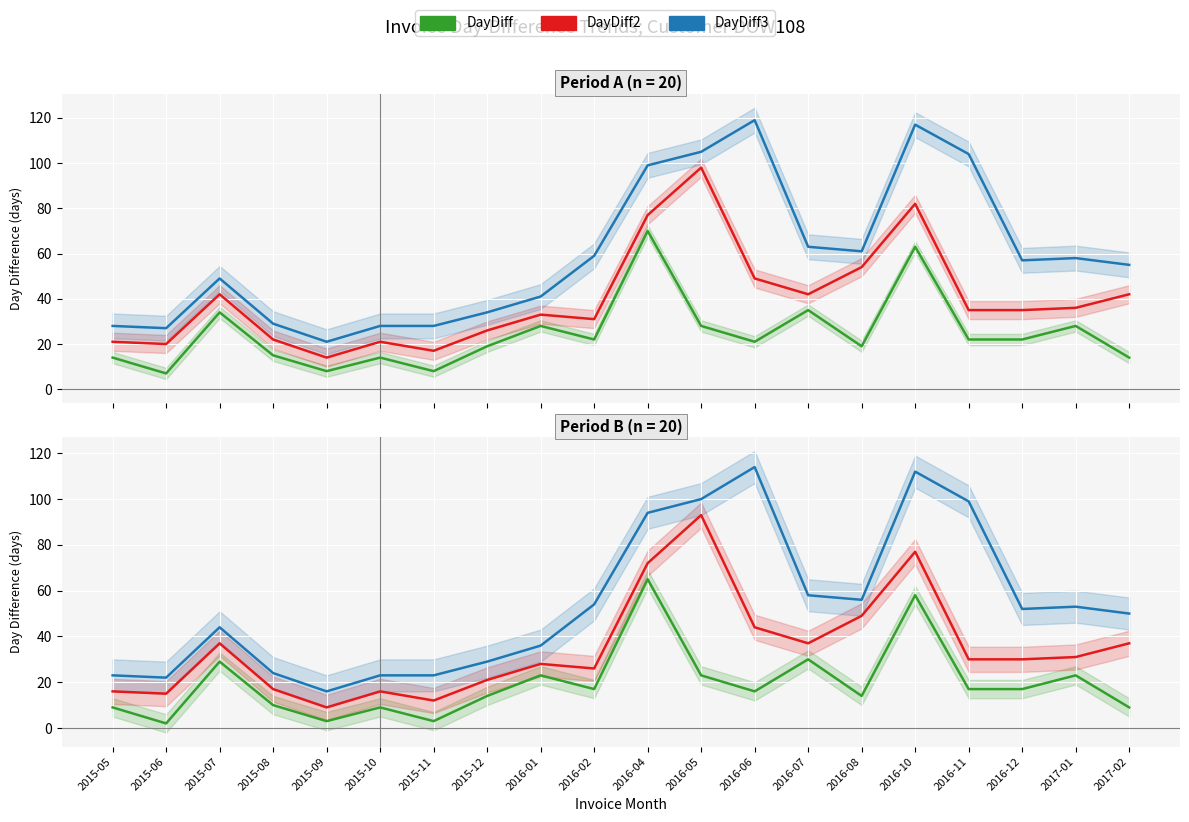

True or false: DayDiff2 and DayDiff3 cross at least once.

False